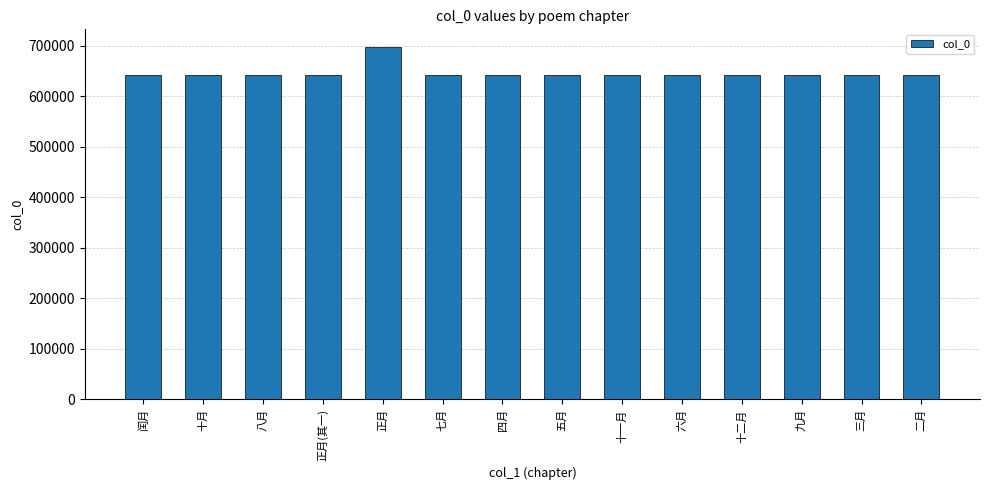

What is the value of the 8th bar from the left?

642743